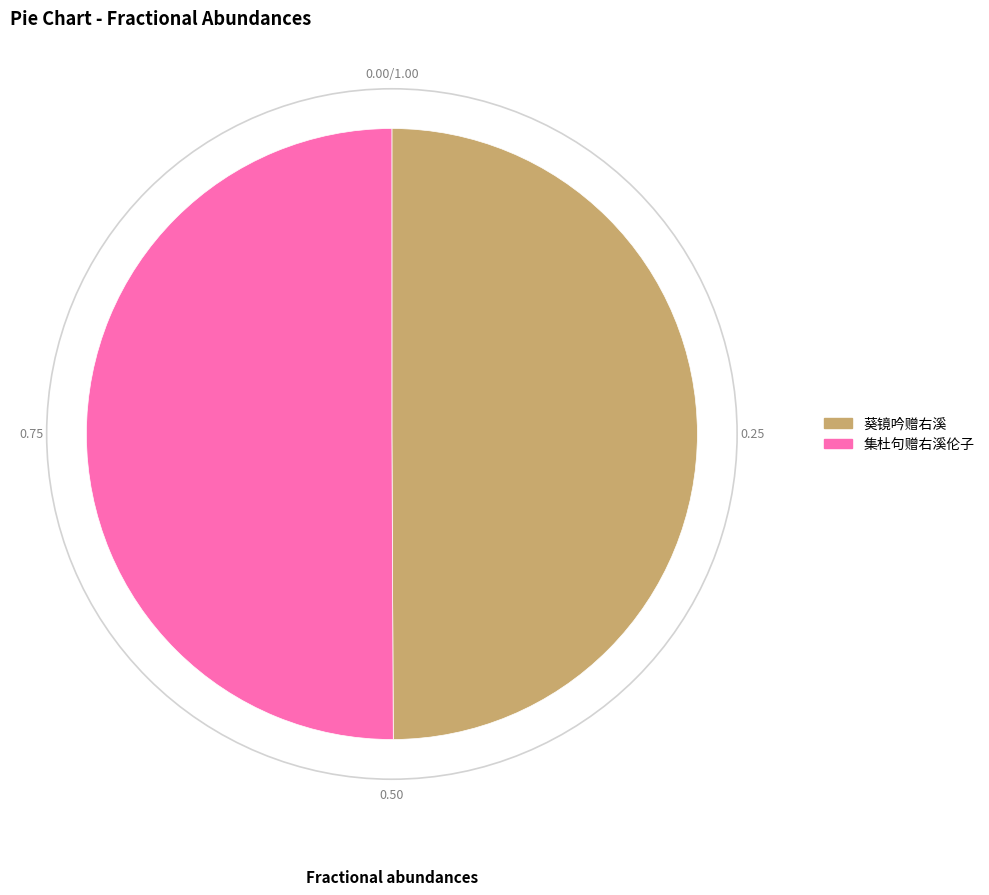

What is the ratio of the value at 集杜句赠右溪伦子 to the value at 葵镜吟赠右溪?

1.0